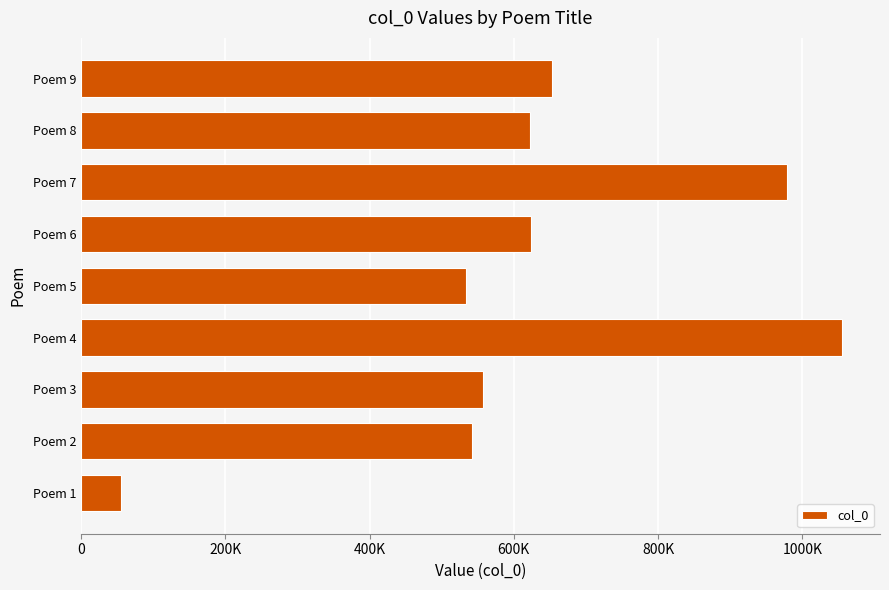

At which label is the value closest to 555269?

Poem 3